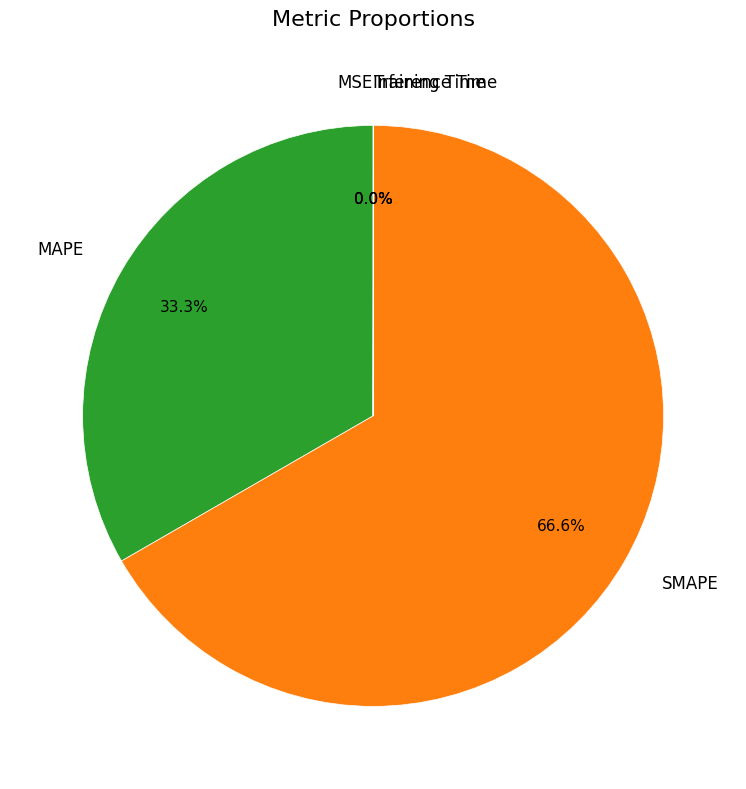

What portion of the pie excludes MAPE?

66.7%